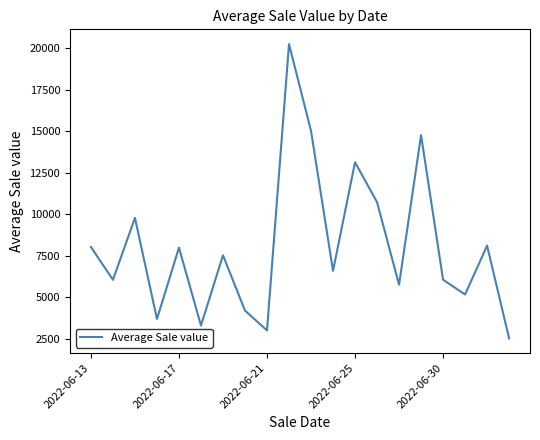

What is the minimum value shown in the chart?

2526